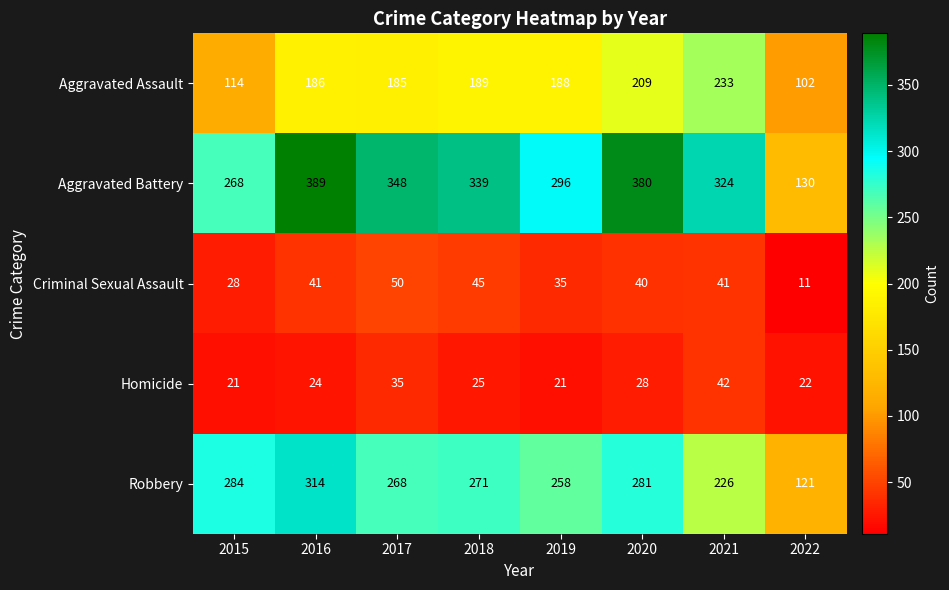

How many data points does each series have?

8